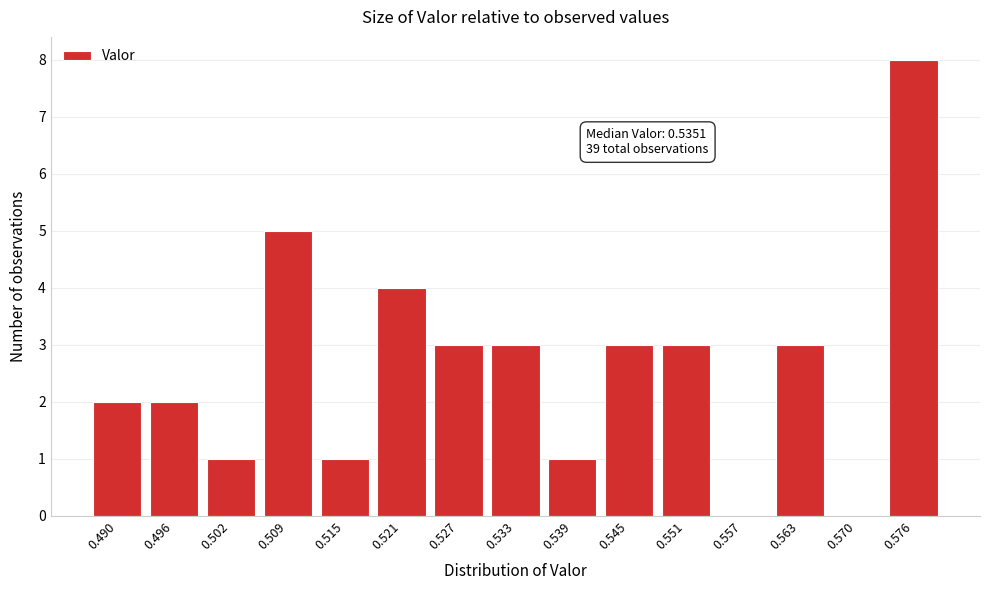

Reading left to right, extract all data points from this chart.

0.490=2	0.496=2	0.502=1	0.509=5	0.515=1	0.521=4	0.527=3	0.533=3	0.539=1	0.545=3	0.551=3	0.557=0	0.563=3	0.570=0	0.576=8